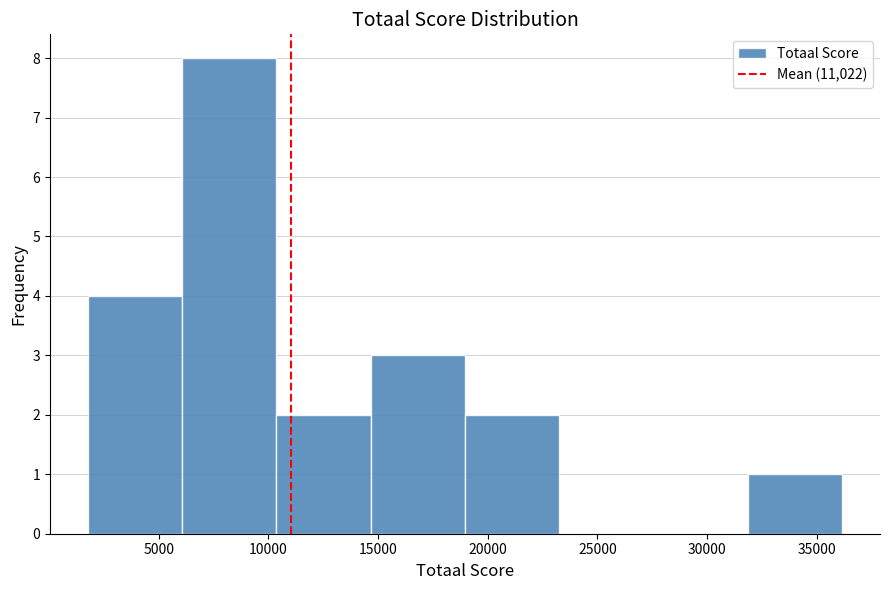

Reading left to right, transcribe this chart: for each bar, give the range it covers on the x-axis and its height. Neither the bar edges nor the heights are printed on the chart, so give them approximately, as read against the axes.

2000 to 6000: 4
6000 to 10500: 8
10500 to 14500: 2
14500 to 19000: 3
19000 to 23500: 2
23500 to 27500: 0
27500 to 32000: 0
32000 to 36000: 1